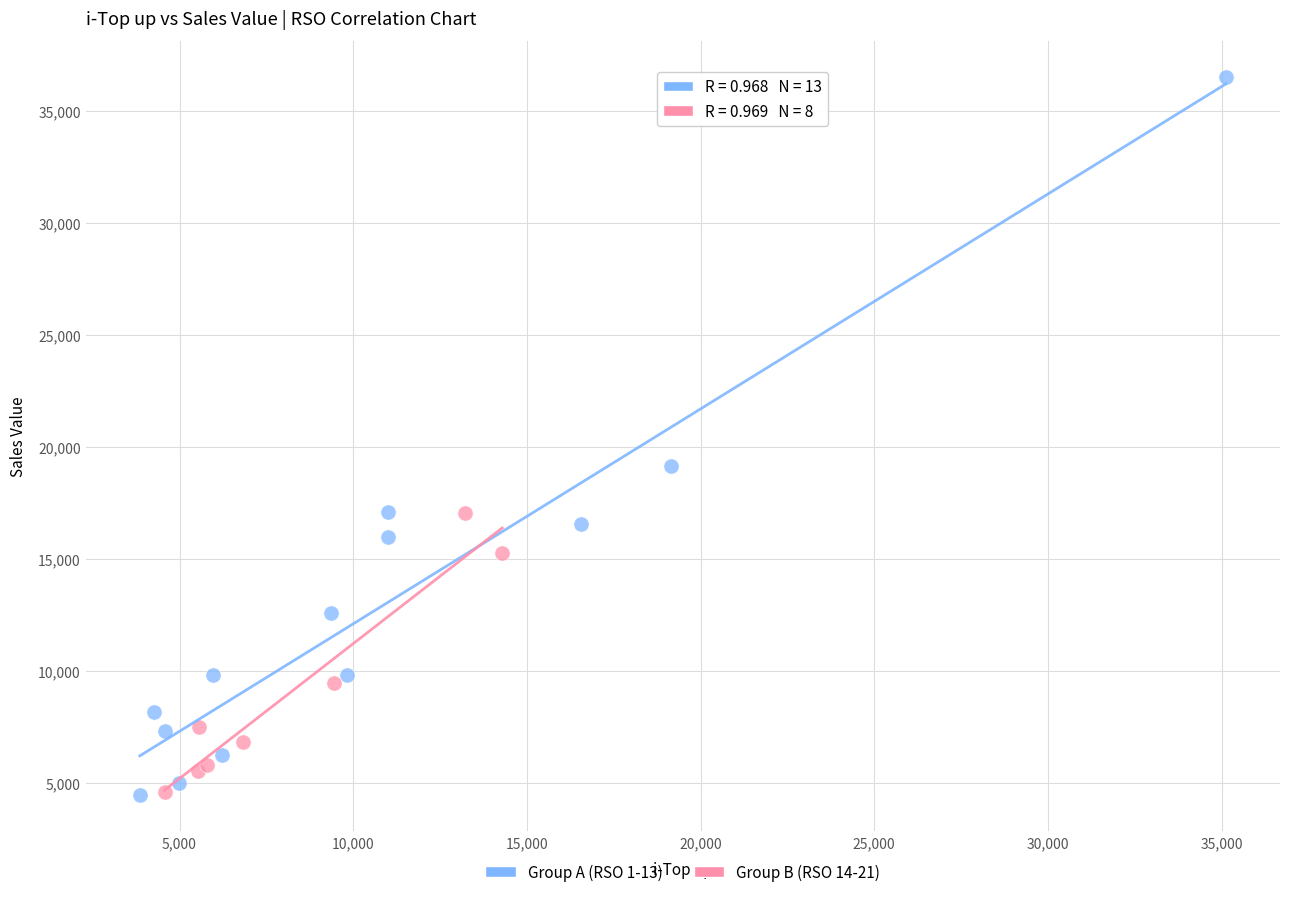

What are all the series names shown in the legend?

Group A (RSO 1-13), Group B (RSO 14-21)